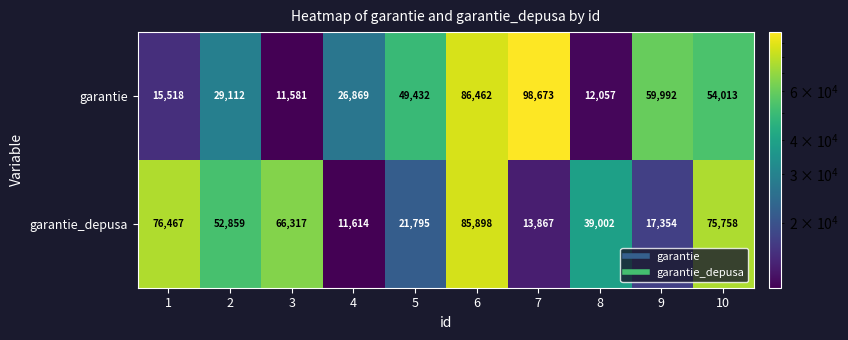

Count the number of data series in this chart.

2